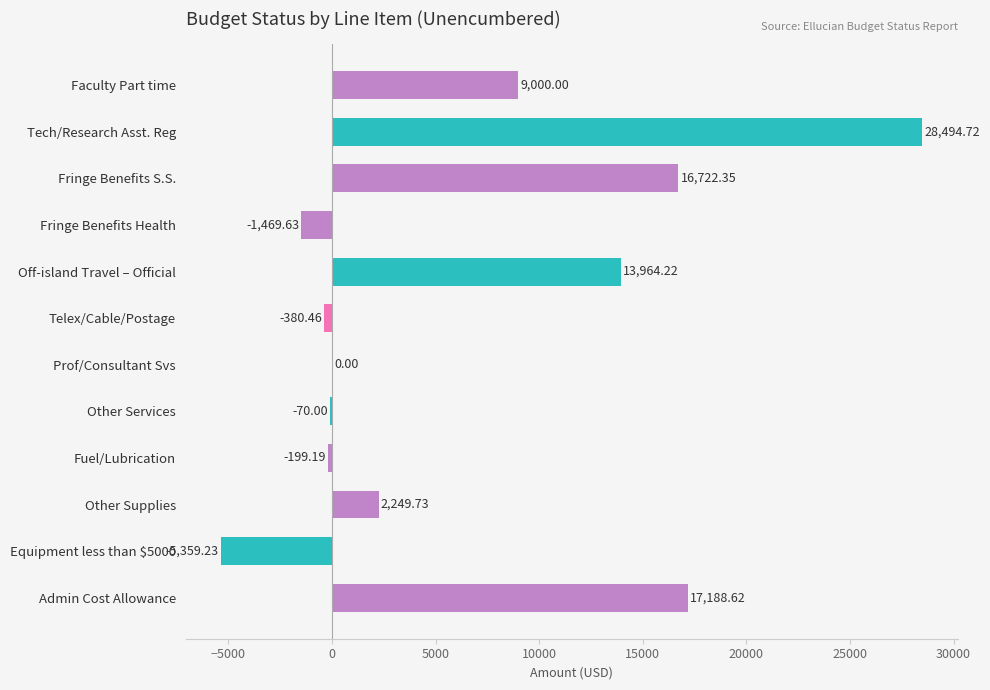

Which label corresponds to the largest value in the chart?

Tech/Research Asst. Reg